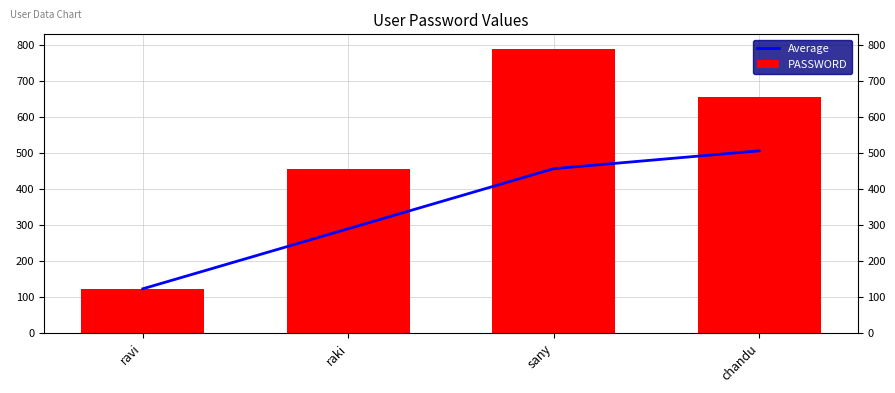

What is the minimum value shown in the chart?

123.0